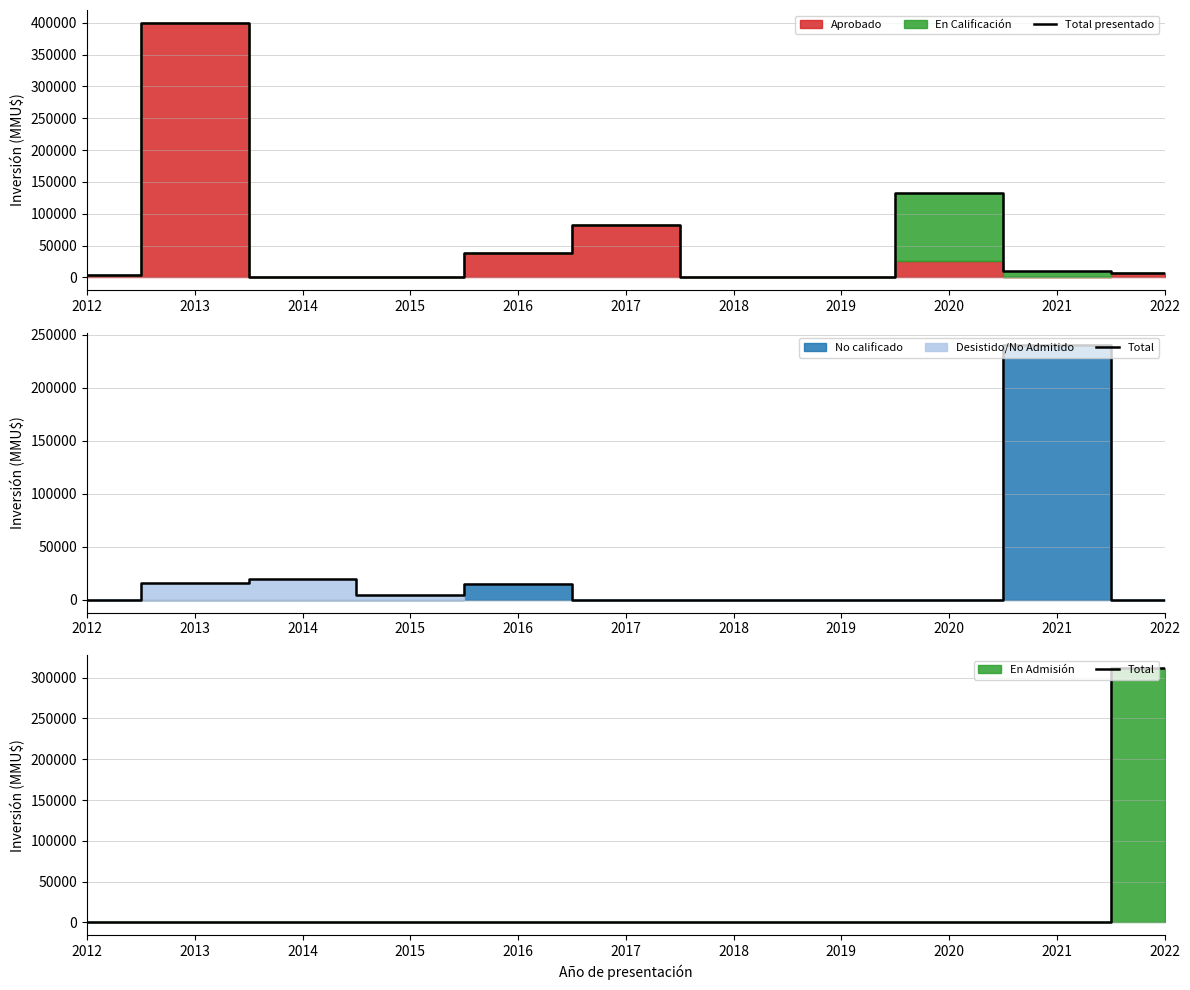

What is the average value of the Total presentado series?

61156